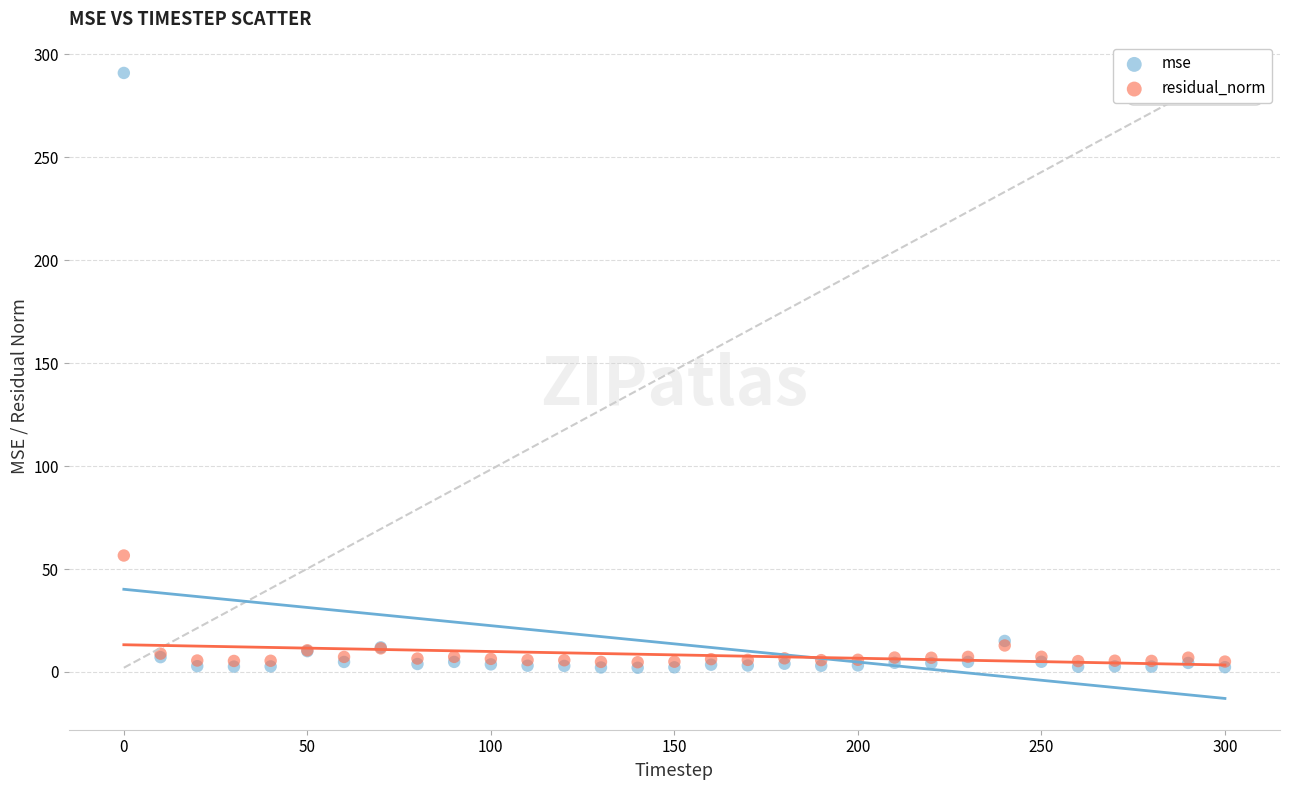

Which series has the largest Y range (max minus min)?

mse